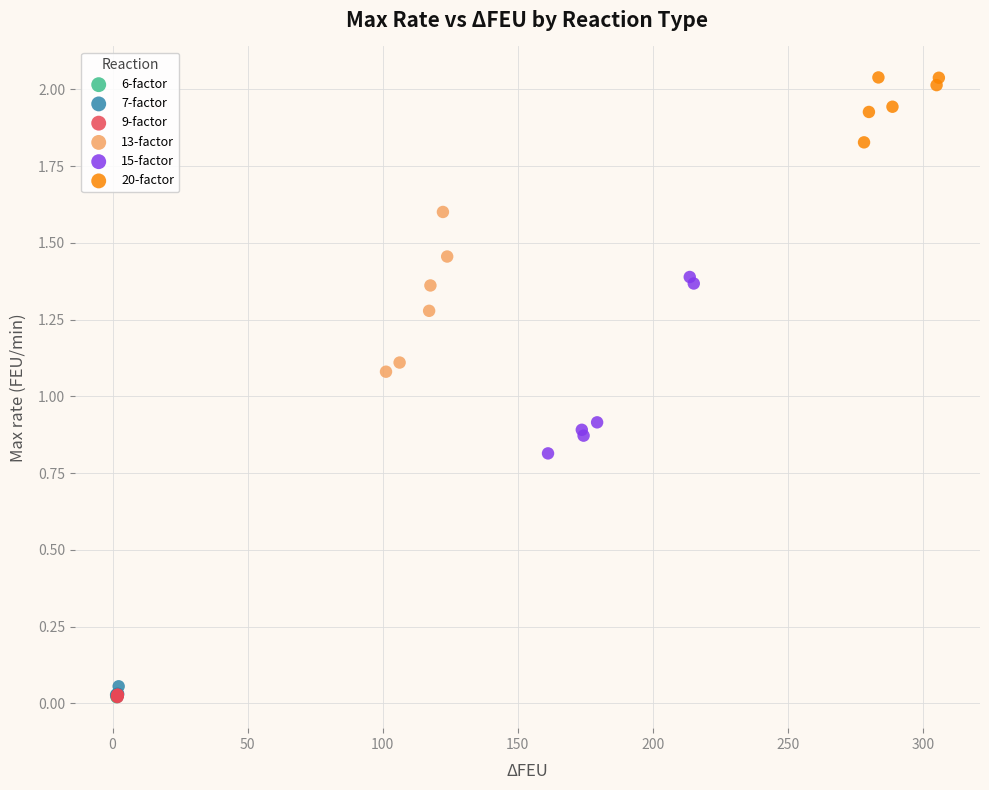

Which series contains the highest Y value?

20-factor